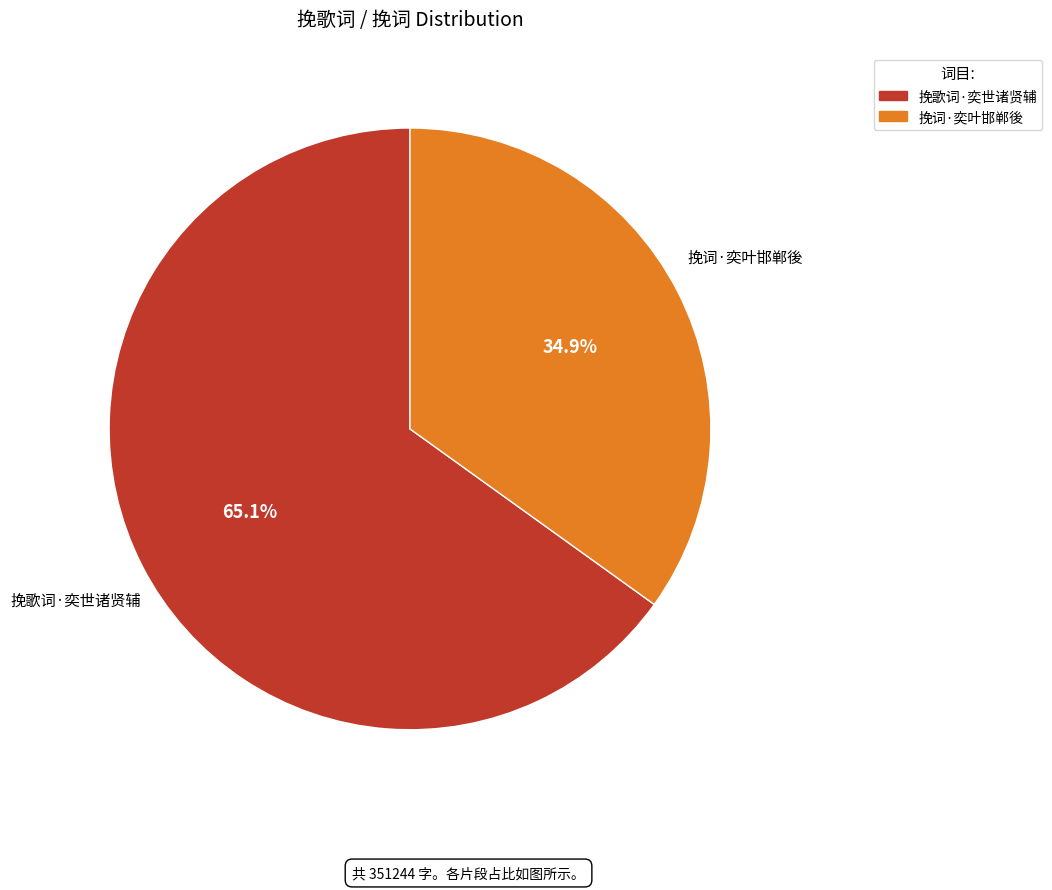

What is the total percentage of 挽词·奕叶邯郸後 and 挽歌词·奕世诸贤辅?

100.0%